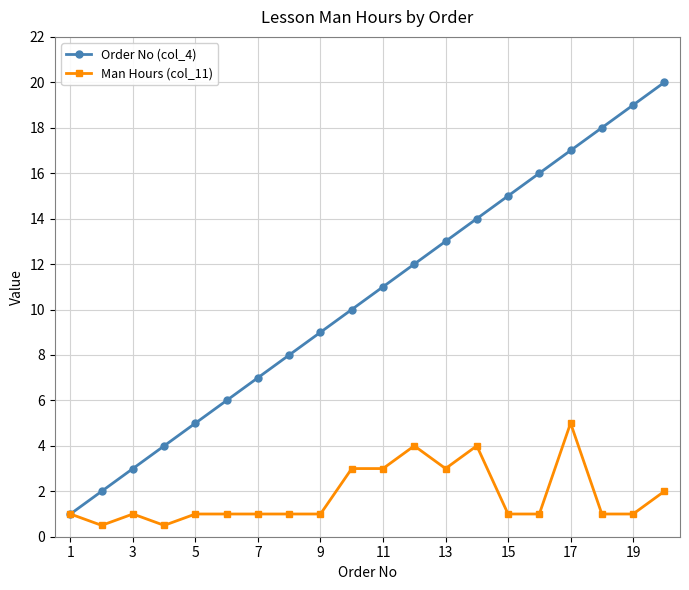

What is the value of the Man Hours (col_11) point at the 18th from the left?

1.0